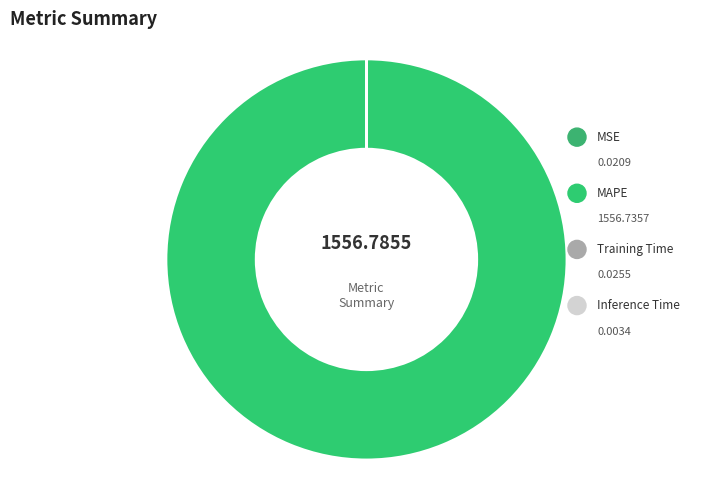

Combined, do MSE and Inference Time account for over 50%?

No